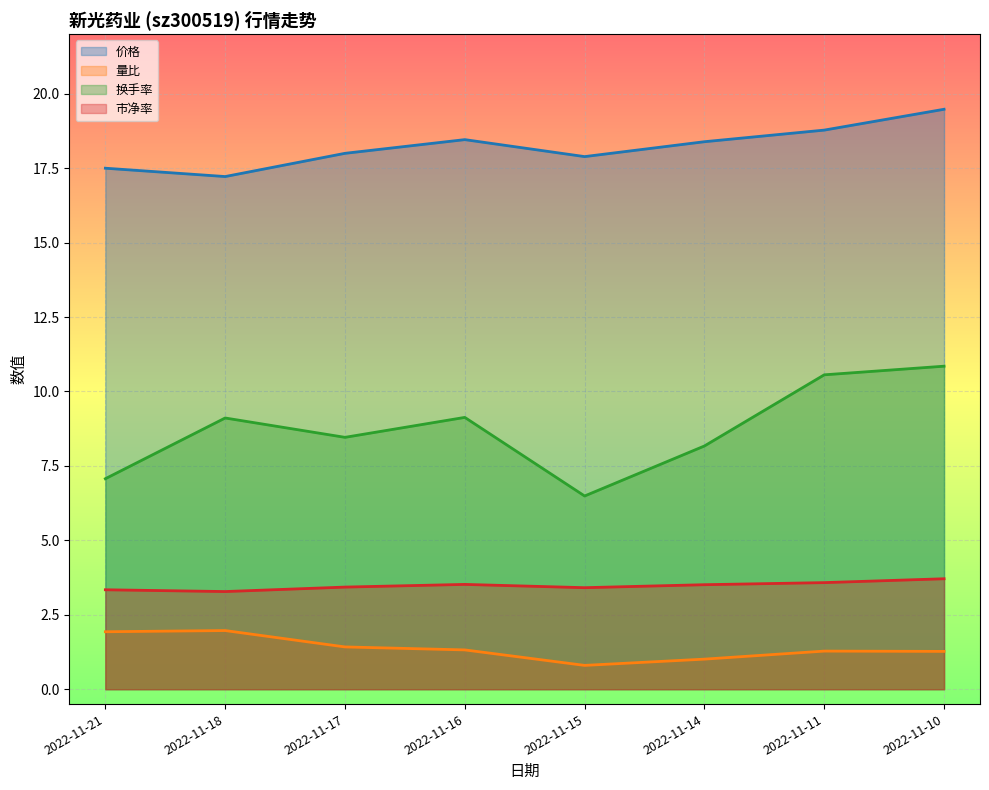

How many lines are shown in the chart?

4